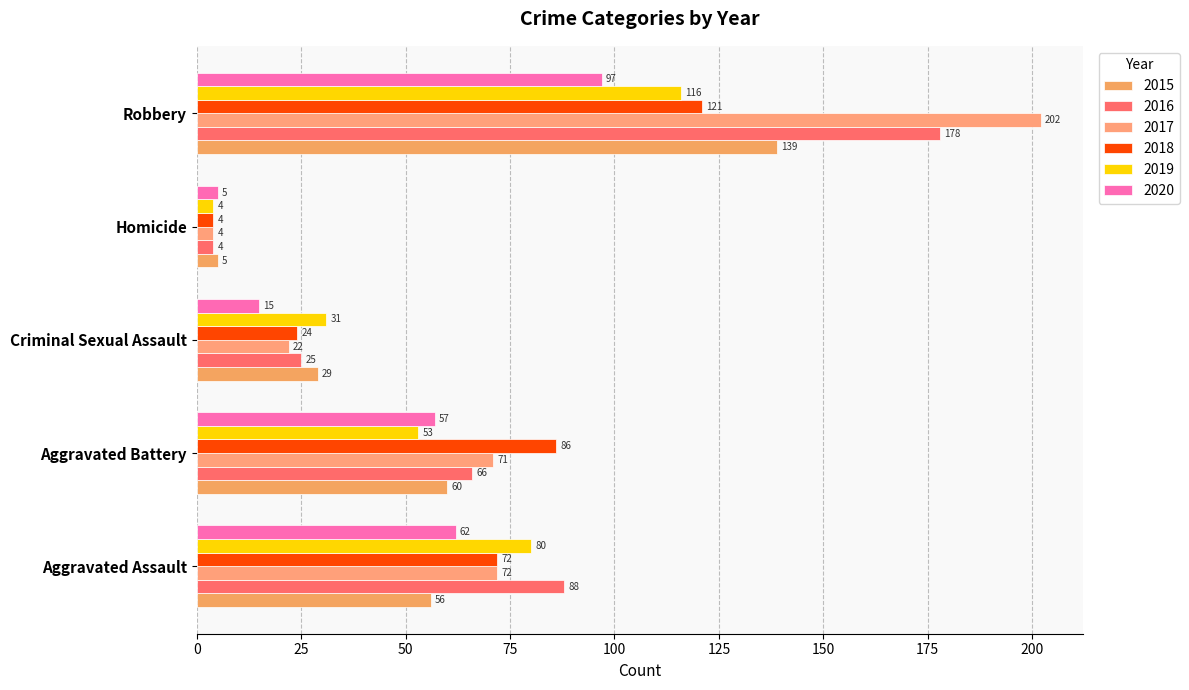

What is the label of the 3rd bar from the right?

Criminal Sexual Assault